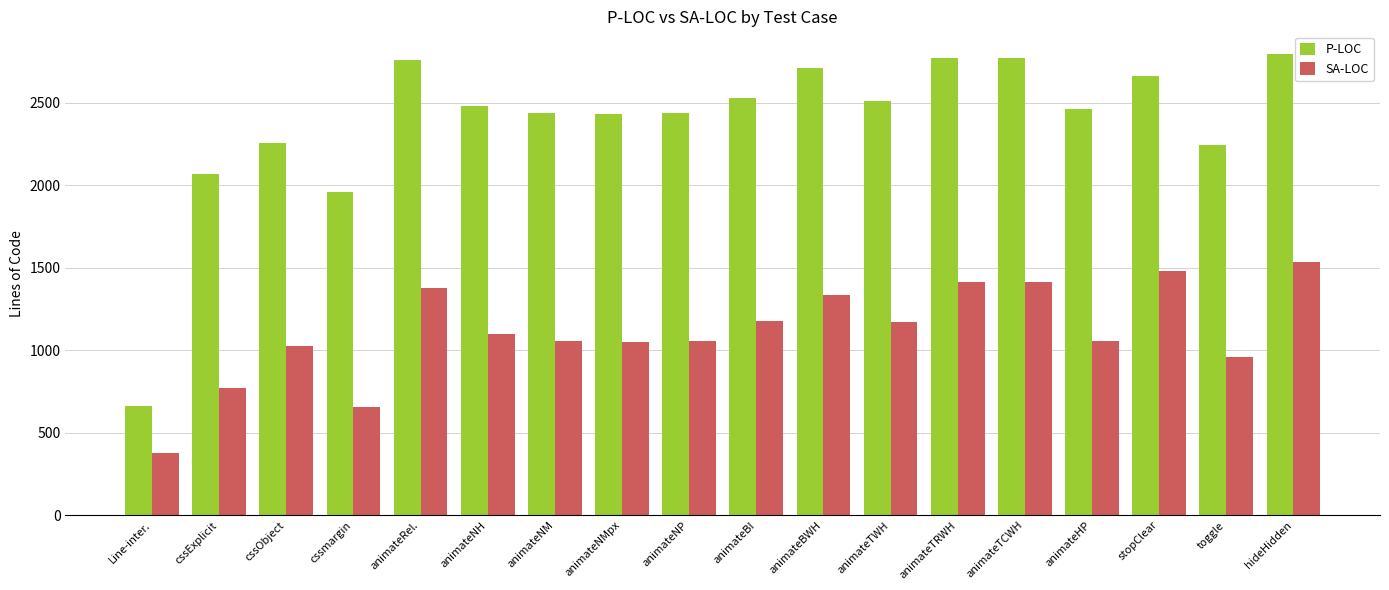

At hideHidden, list the series in order from largest to smallest.

P-LOC, SA-LOC